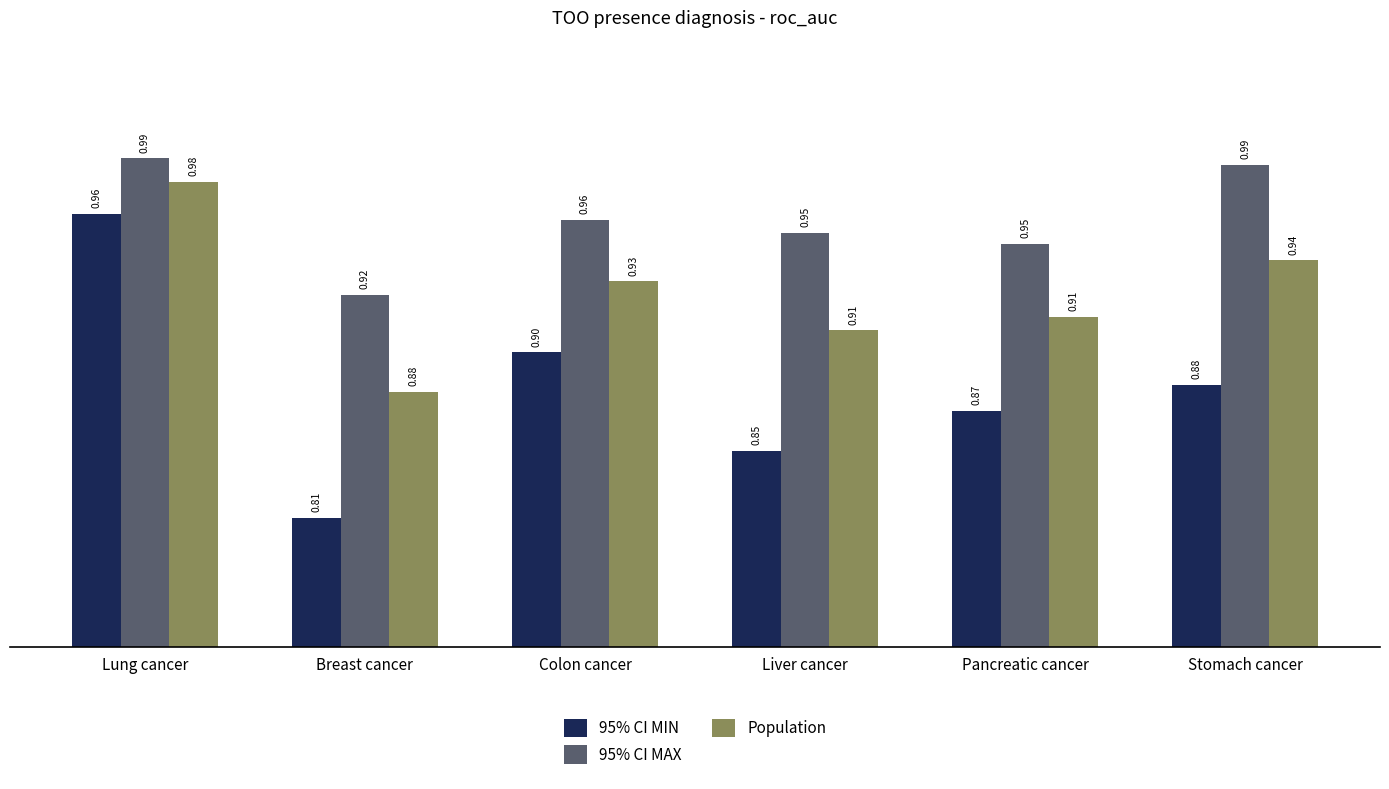

What are all the series names shown in the legend?

95% CI MIN, 95% CI MAX, Population